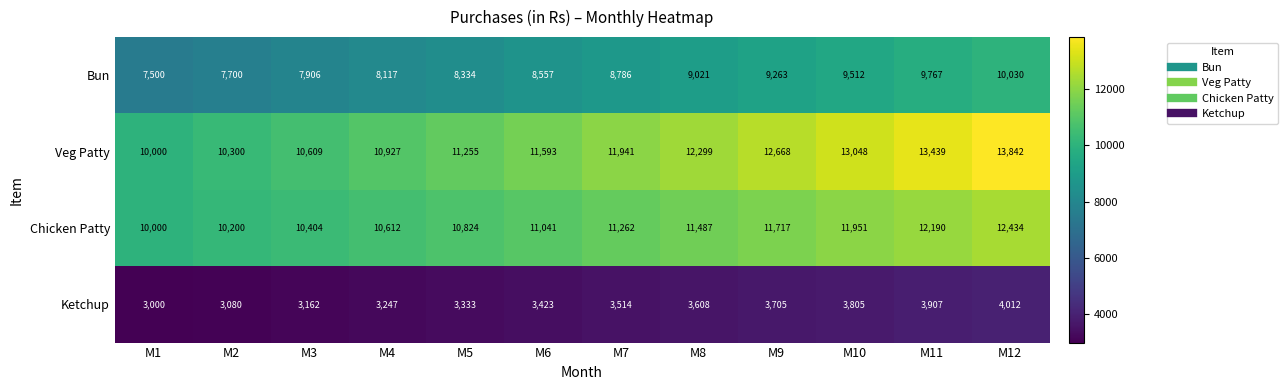

What is the total value across all series at M4?

32903